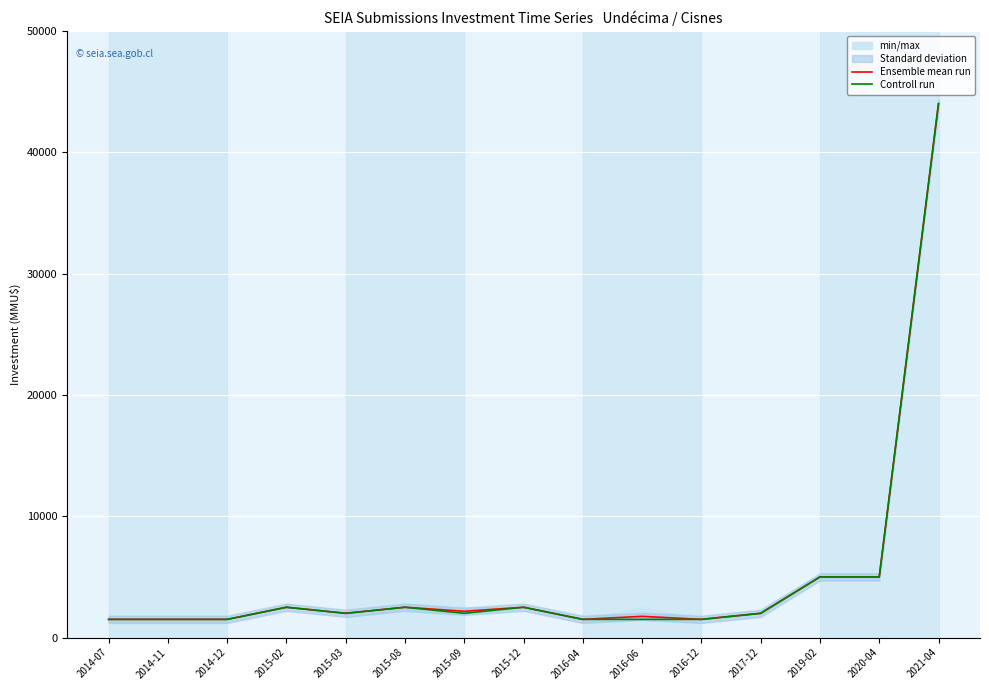

At 2015-09, list the series in order from largest to smallest.

Ensemble mean run, Controll run